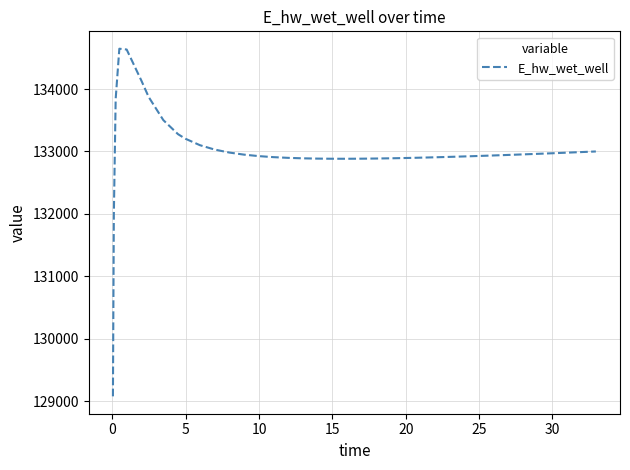

What is the difference between the maximum and minimum values?

5569.0